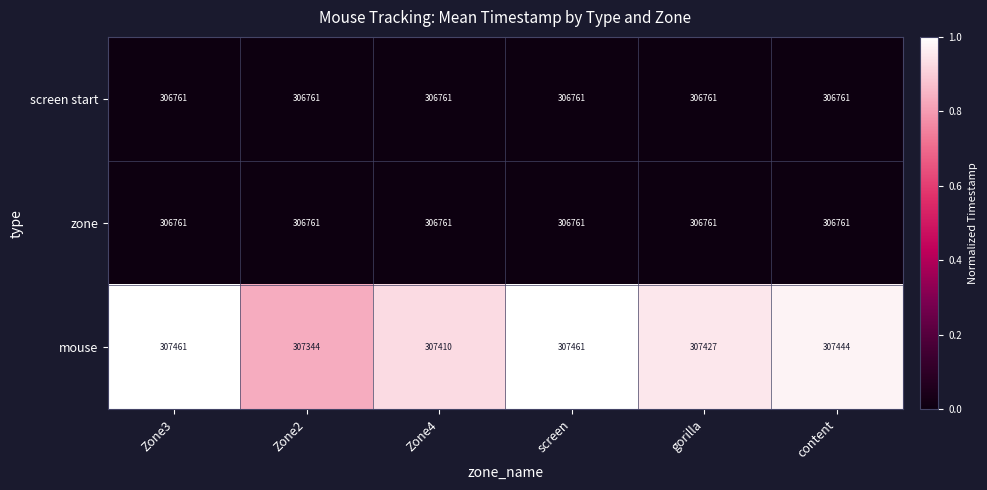

What is the greatest value displayed?

307461